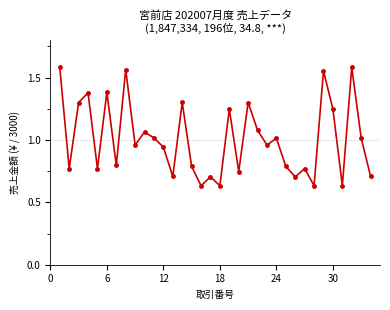

True or false: there are more than 1 points higher than both neighbors.

True